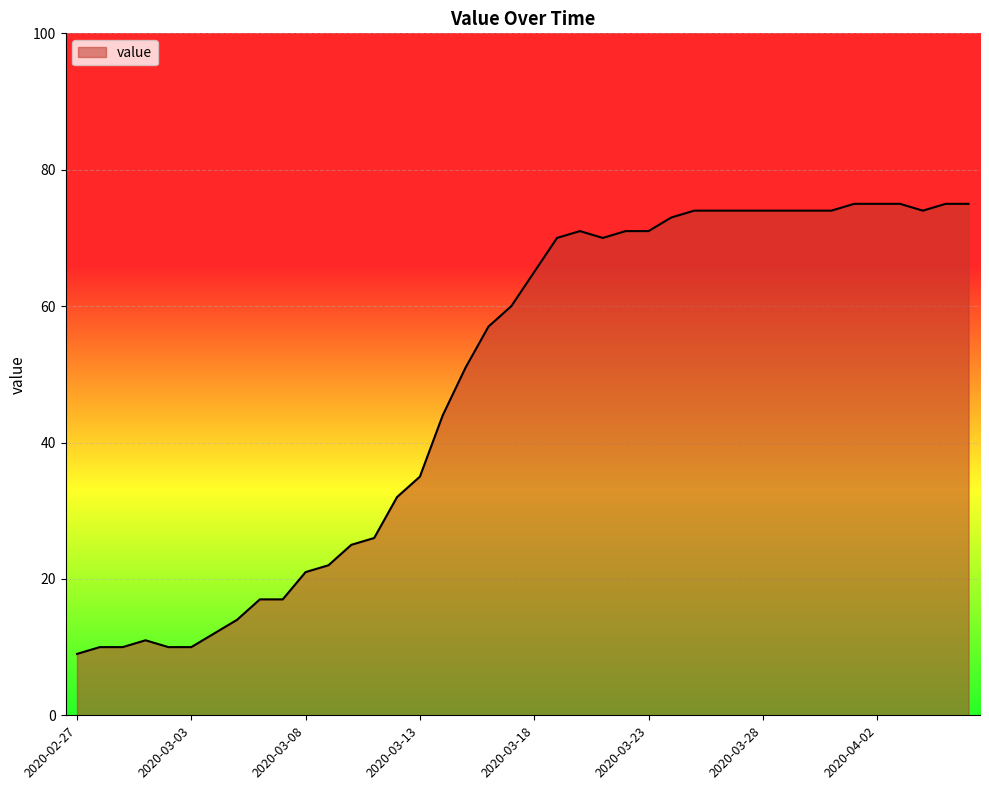

How many lines are shown in the chart?

1